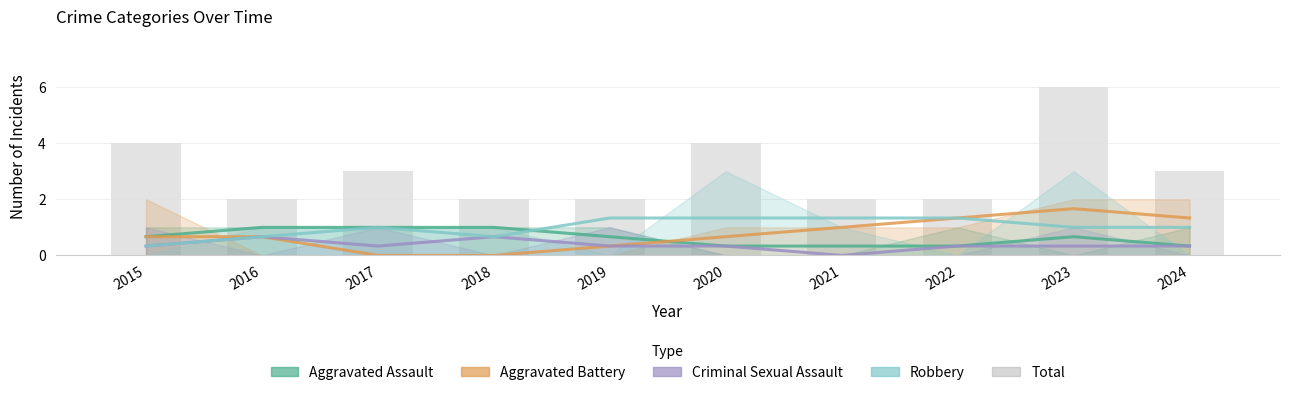

What is the sum of all values?

30